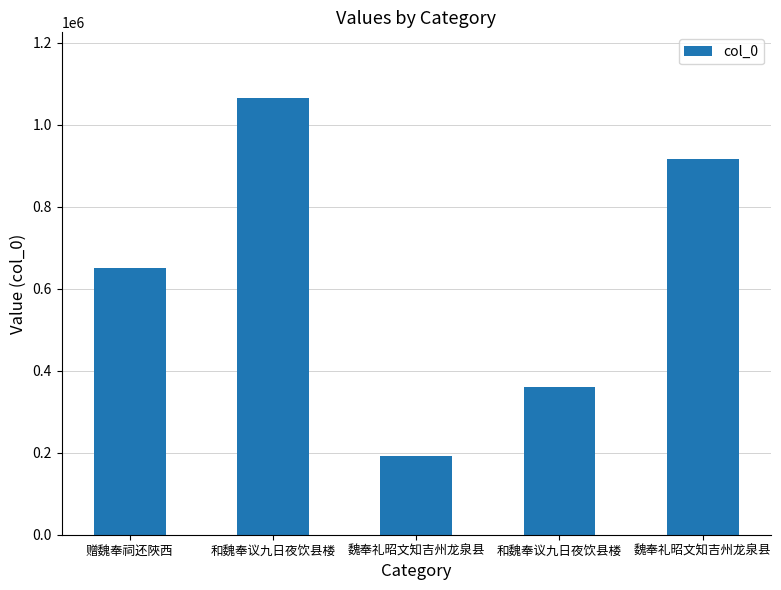

Between 魏奉礼昭文知吉州龙泉县 and 和魏奉议九日夜饮县楼, which is larger?

和魏奉议九日夜饮县楼